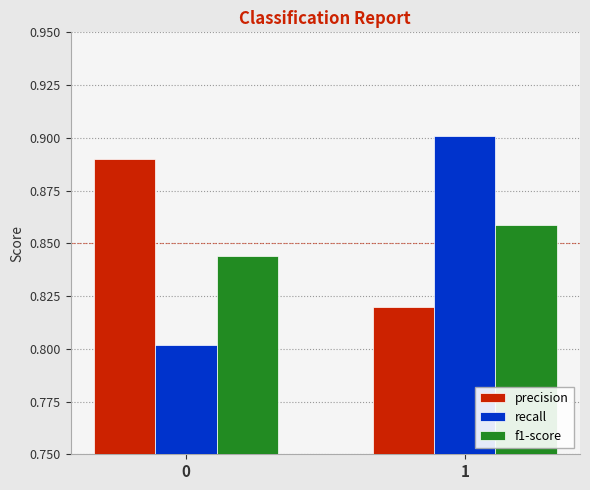

Is the value of recall at 0 greater than the value of precision at 1?

No